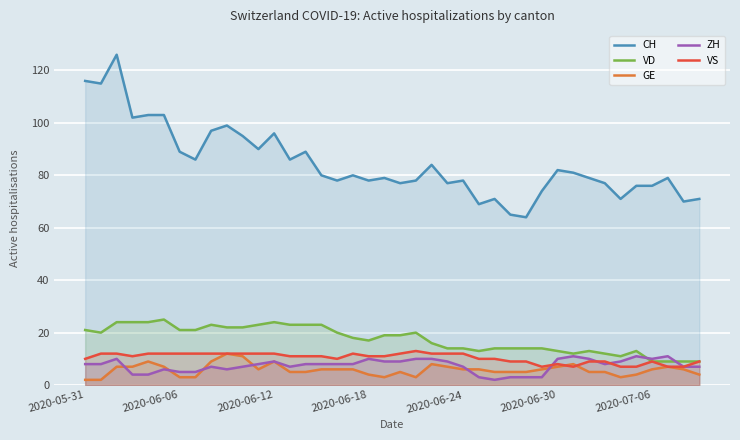

Which series has the largest total across all categories?

CH